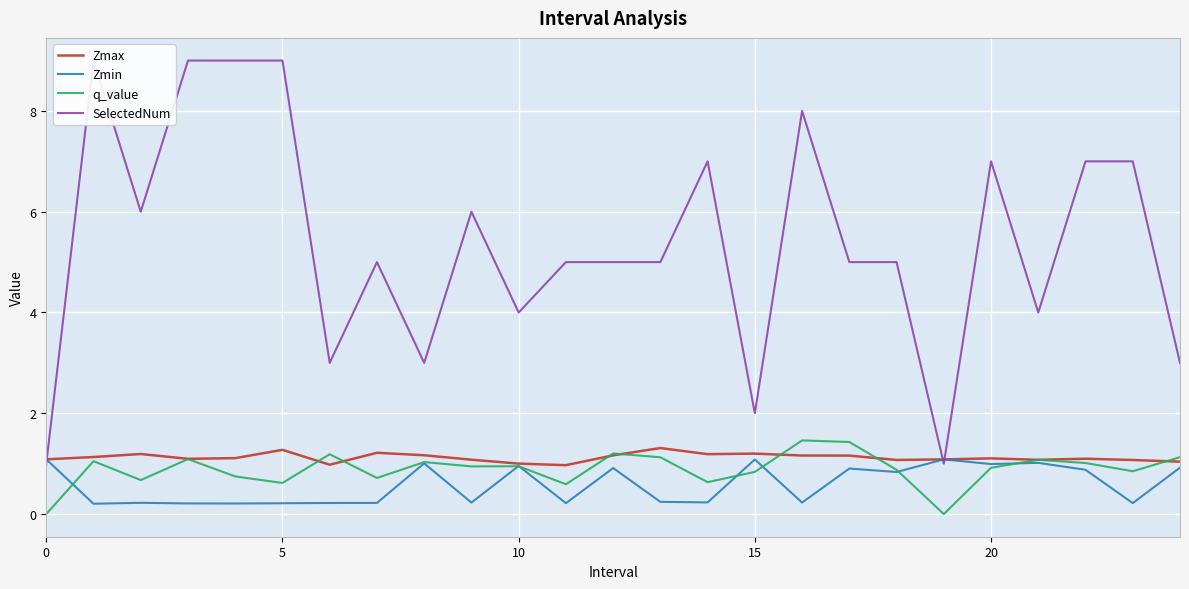

What is the highest value of the q_value series?

1.5